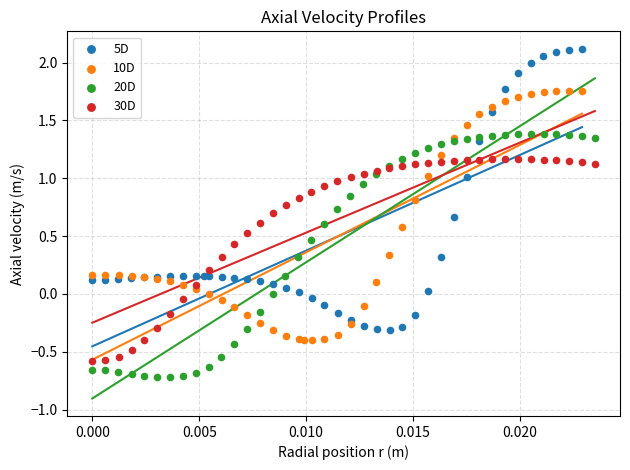

Which series reaches the minimum Y coordinate?

20D